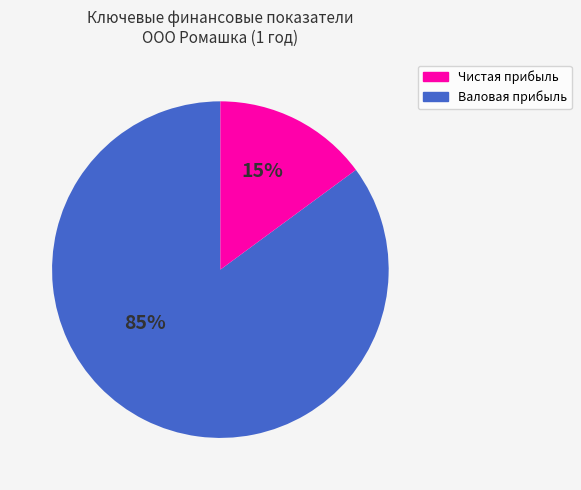

Count the number of slices in the pie.

2